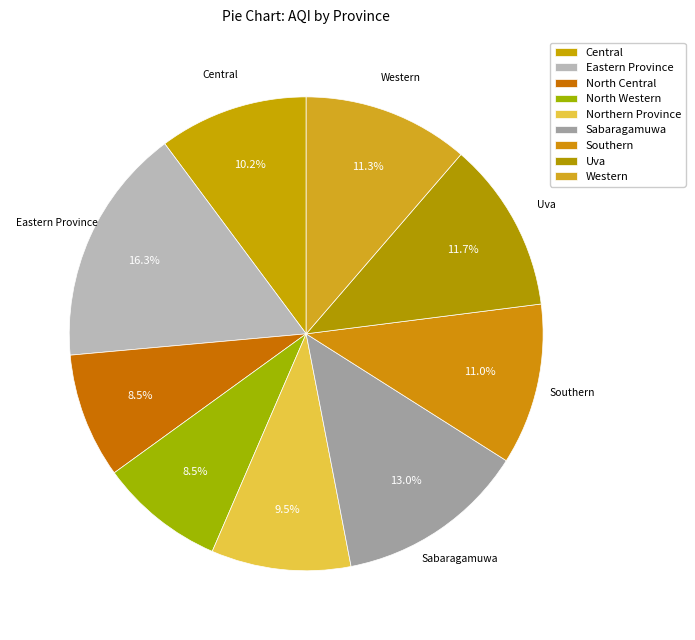

The Uva slice represents 23% of the pie. True or false?

False